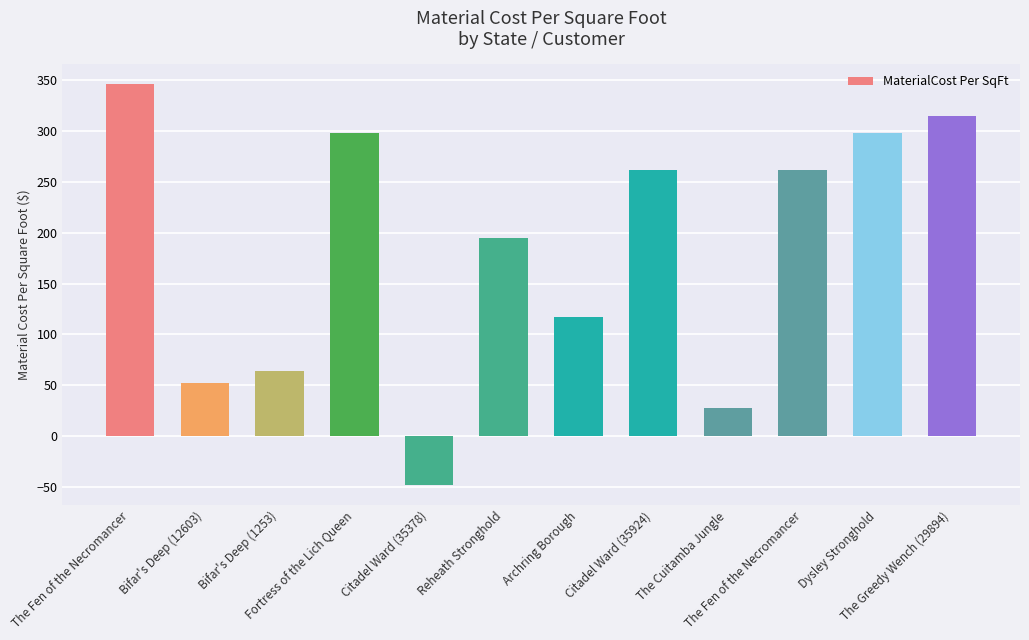

Rank the categories by value from highest to lowest.

The Fen of the Necromancer, The Greedy Wench (29894), Fortress of the Lich Queen, Dysley Stronghold, Citadel Ward (35924), The Fen of the Necromancer, Reheath Stronghold, Archring Borough, Bifar's Deep (1253), Bifar's Deep (12603), The Cuitamba Jungle, Citadel Ward (35378)